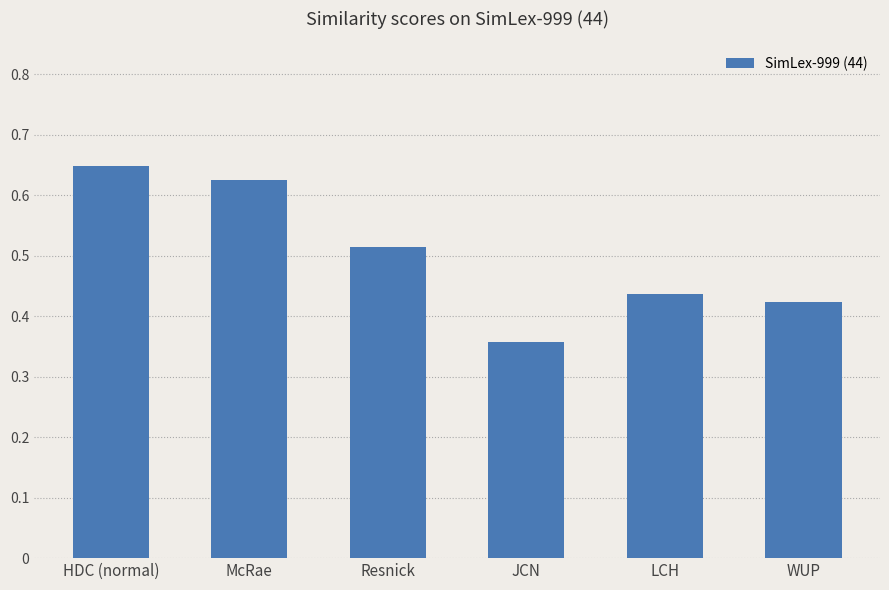

Which has a higher value, Resnick or HDC (normal)?

HDC (normal)